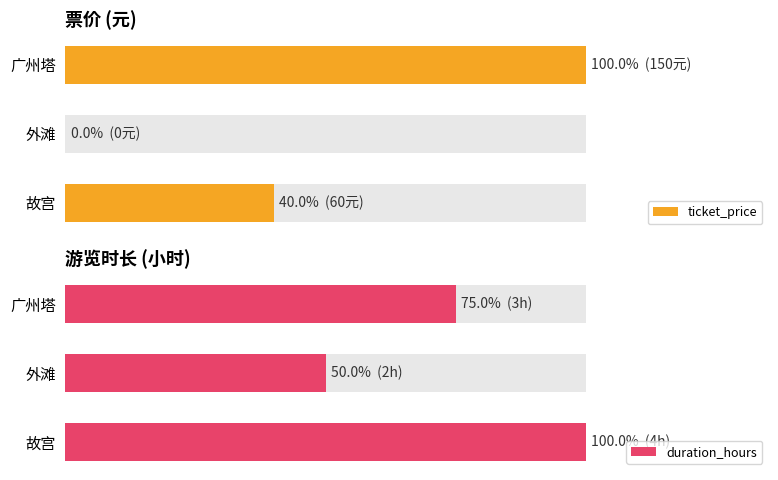

What is the difference between the maximum and minimum values in the duration_hours series?

2